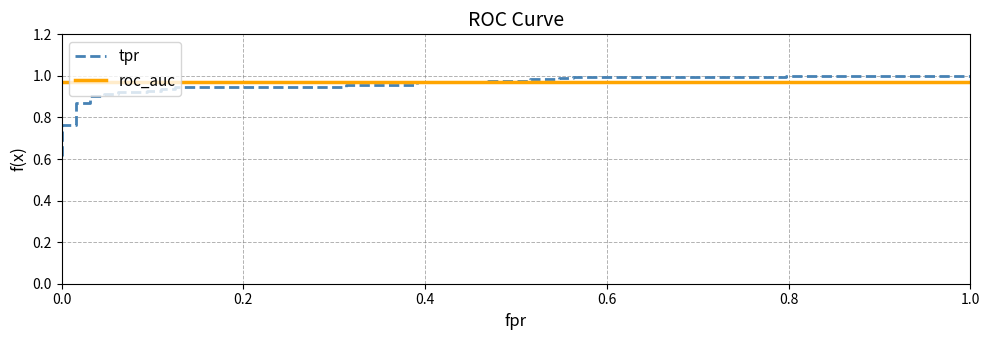

Reading left to right, list all the values displayed in this chart.

tpr: 0.6	0.7	0.7	0.7	0.7	0.7	0.7	0.8	0.8	0.9	0.9	0.9	0.9	0.9	0.9	0.9	0.9	0.9	0.9	0.9	0.9	0.9	0.9	1.0	1.0	1.0	1.0	1.0	1.0	1.0	1.0	1.0	1.0	1.0	1.0	1.0	1.0
roc_auc: 1.0	1.0	1.0	1.0	1.0	1.0	1.0	1.0	1.0	1.0	1.0	1.0	1.0	1.0	1.0	1.0	1.0	1.0	1.0	1.0	1.0	1.0	1.0	1.0	1.0	1.0	1.0	1.0	1.0	1.0	1.0	1.0	1.0	1.0	1.0	1.0	1.0